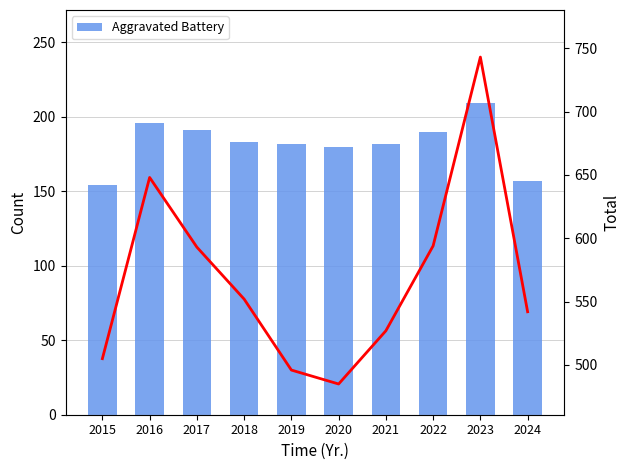

What is the difference between the second highest and minimum values in the Total series?

163